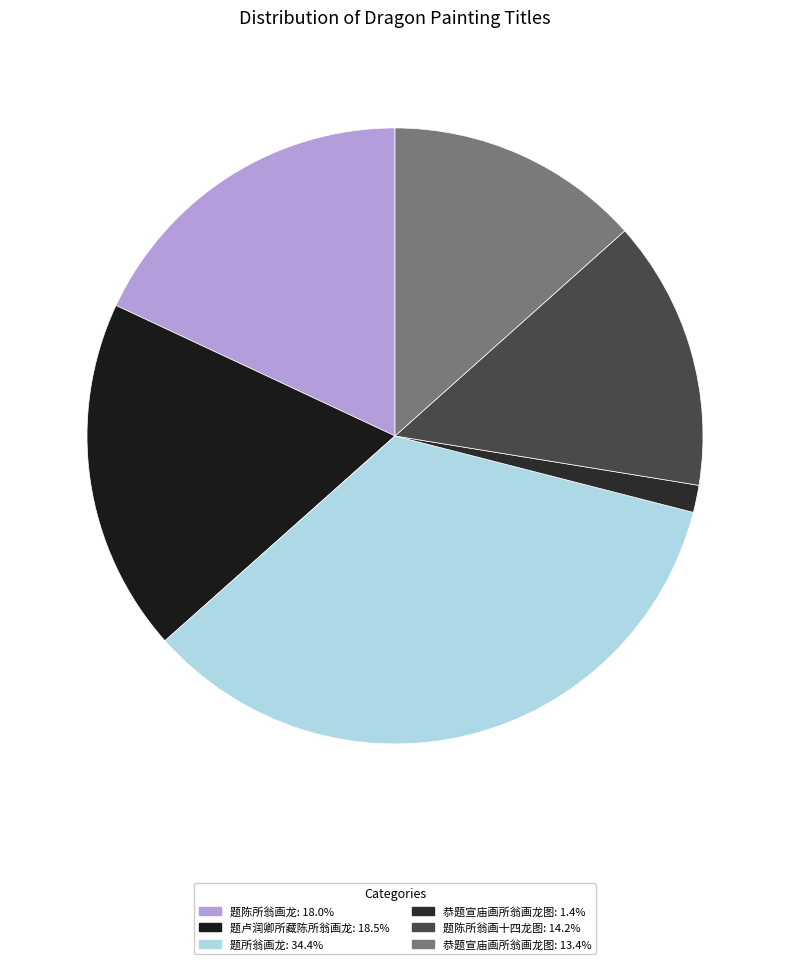

Which slice is the smallest?

恭题宣庙画所翁画龙图